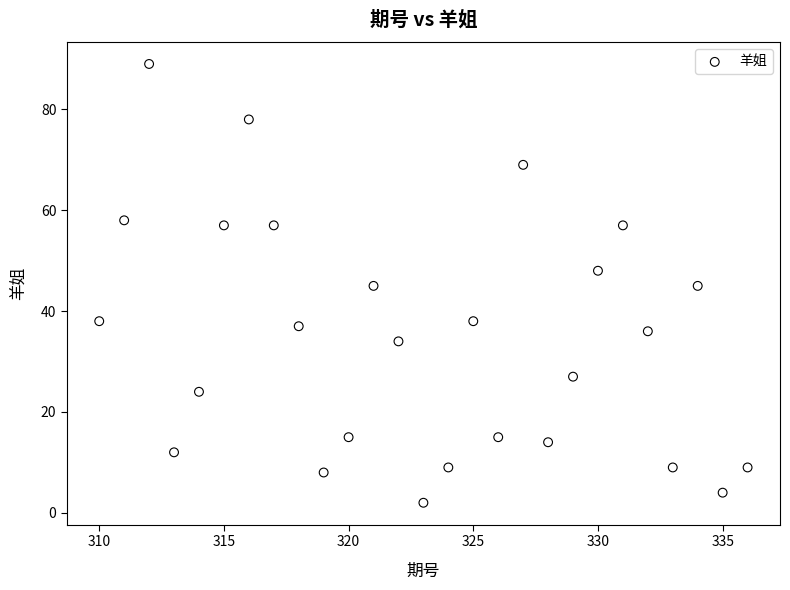

What is the range of X values (max minus min)?

26